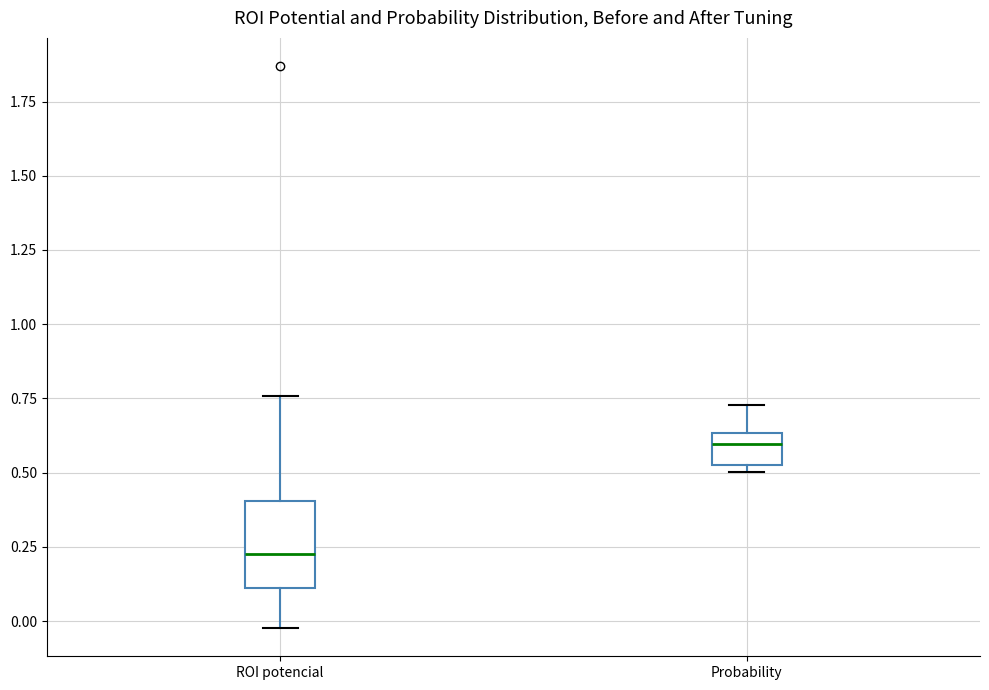

Reading left to right, read every box against the y-axis: the position of its median line, the range the box covers, and the ends of its whiskers. The values are not printed on the chart, so give them approximately, as read against the axis.

ROI potencial: median 0.25, box 0.10 to 0.40, whiskers 0.00 to 0.75
Probability: median 0.60, box 0.55 to 0.65, whiskers 0.50 to 0.75